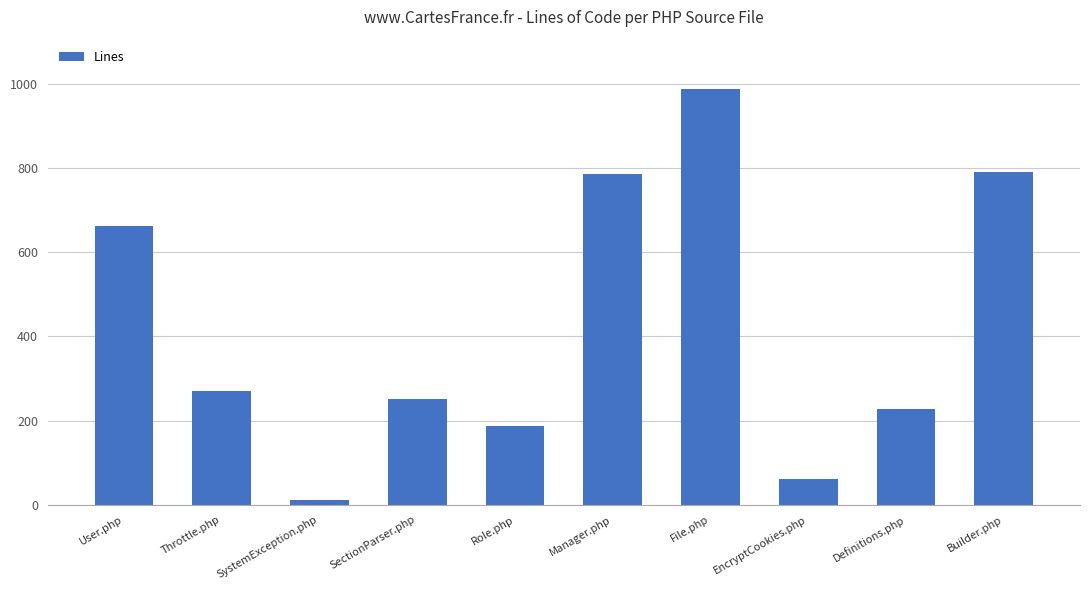

What is the difference between the maximum and minimum values?

975